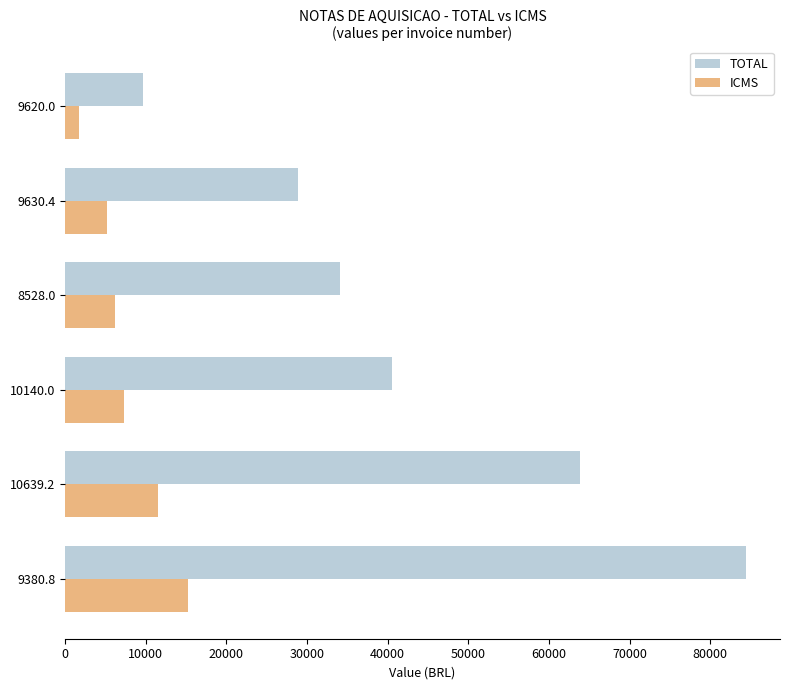

The value of ICMS at 9380.8 is 21704.9. True or false?

False